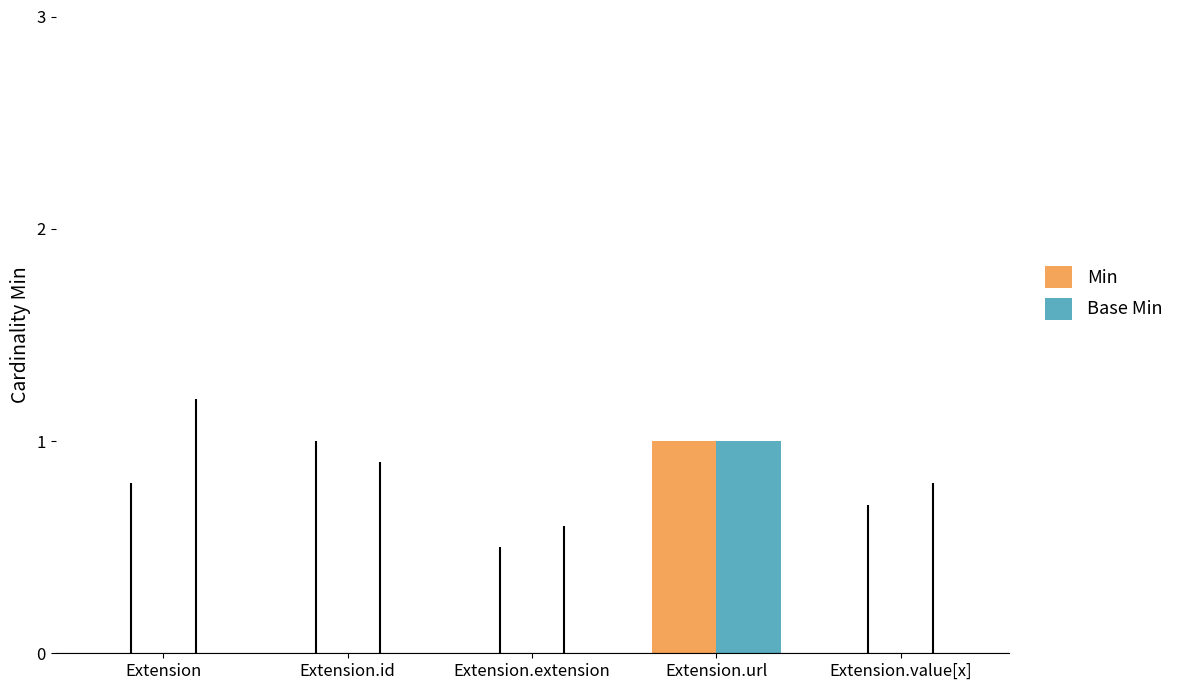

The Base Min series shows 1 at Extension. True or false?

False